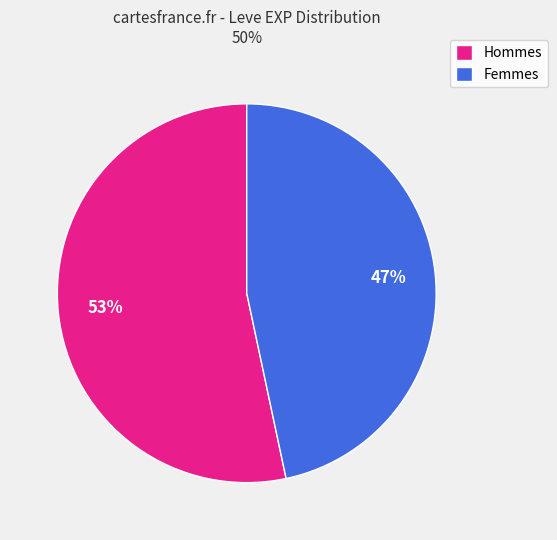

Which slice is the largest?

Hommes